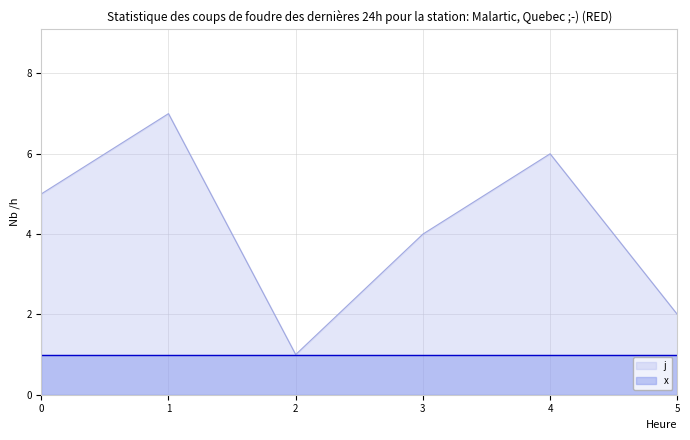

How many values exceed 4?

3